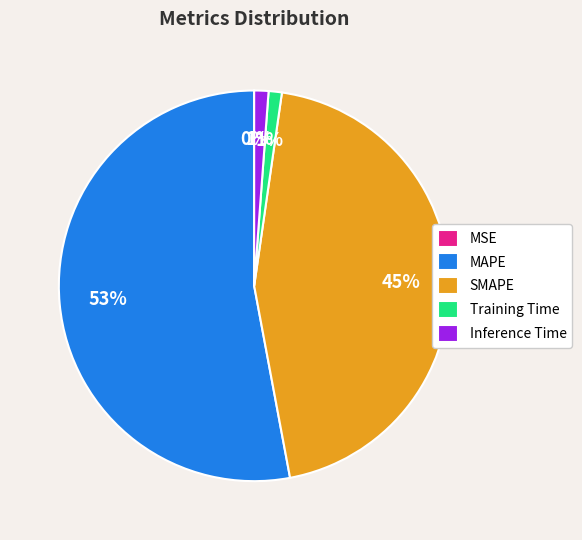

To the nearest percent, what portion does MAPE represent?

53%